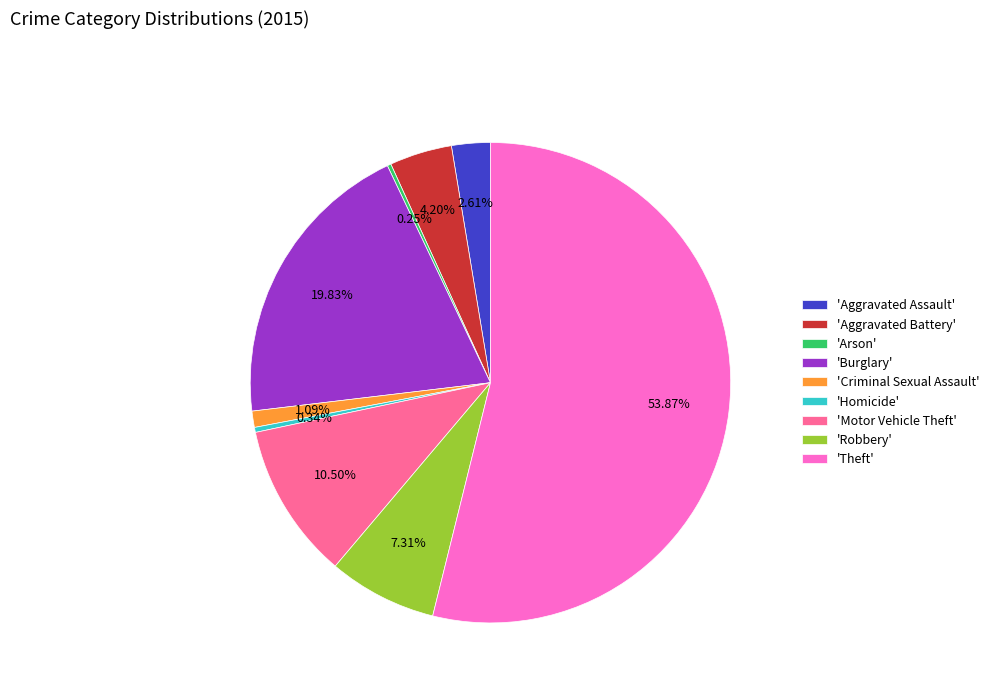

Is there any slice that represents more than half of the pie?

Yes